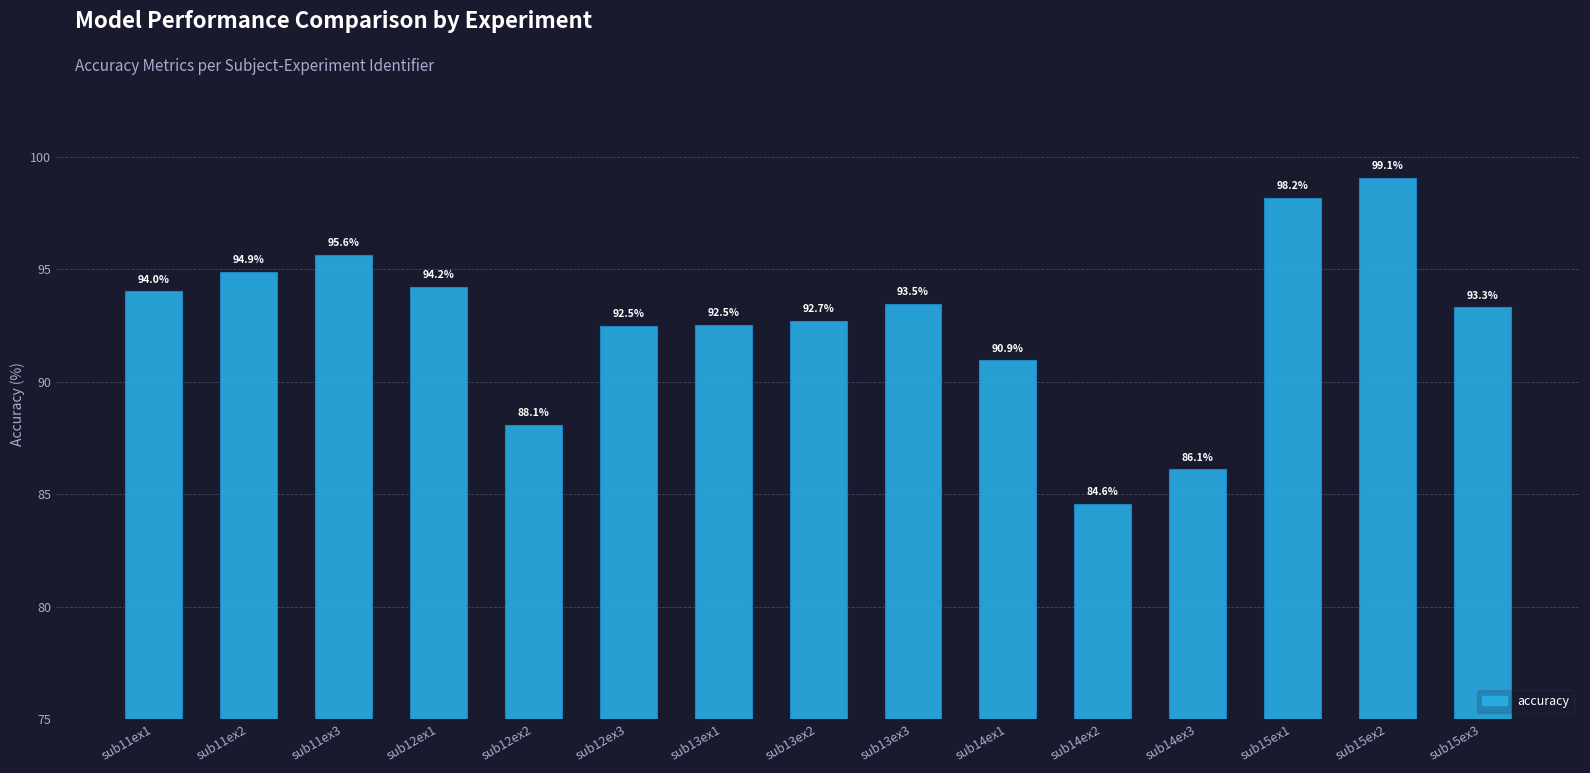

What is the maximum value shown in the chart?

99.1